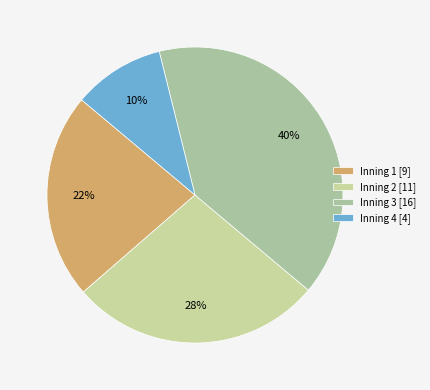

Which slice is the smallest?

Inning 4 [4]